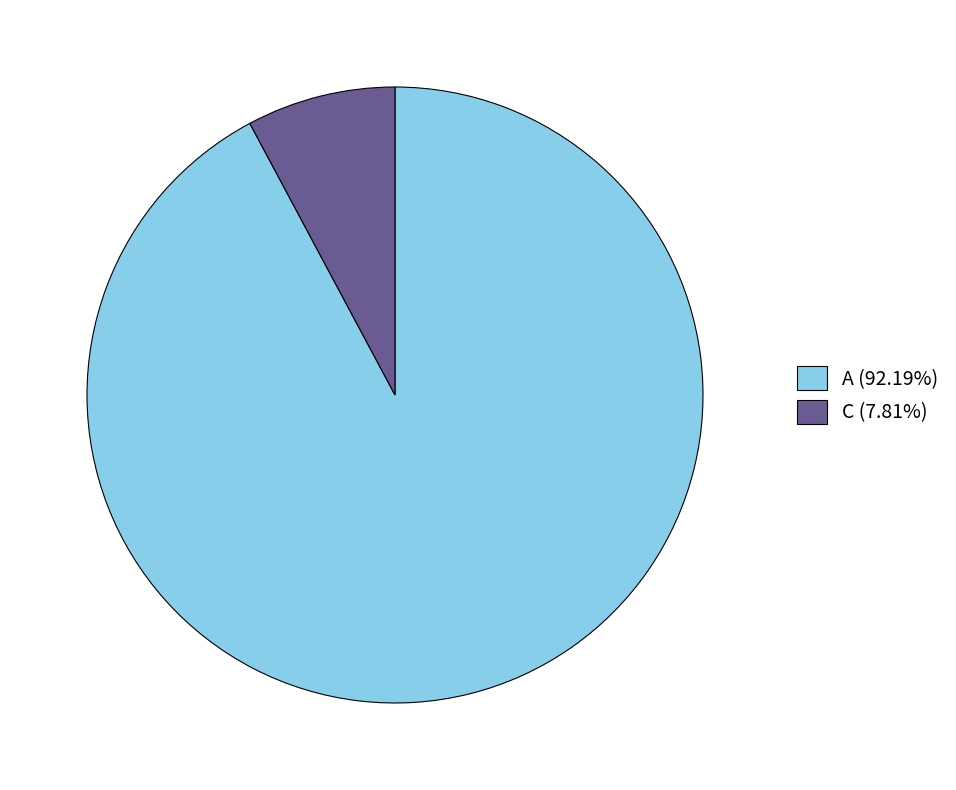

Is it true that C is 2% of the pie?

False